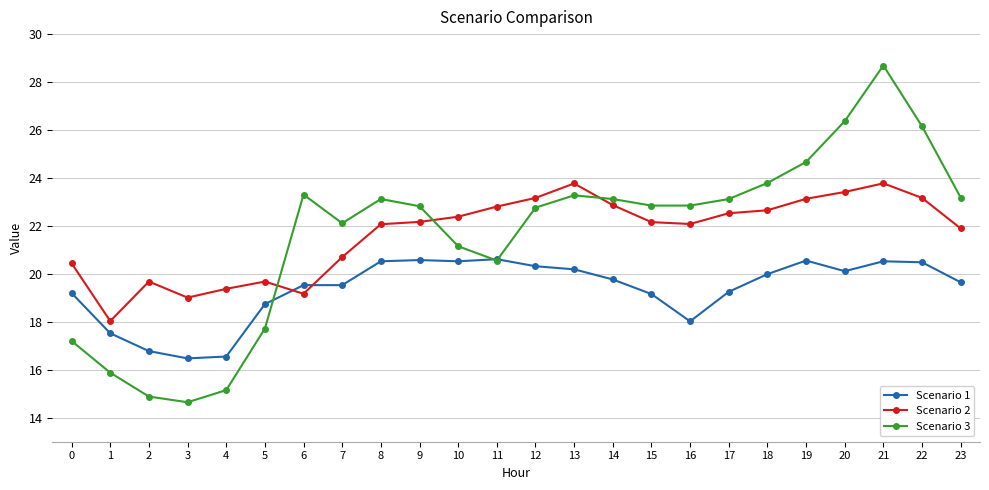

Between 2 and 19, which series saw the biggest shift?

Scenario 3